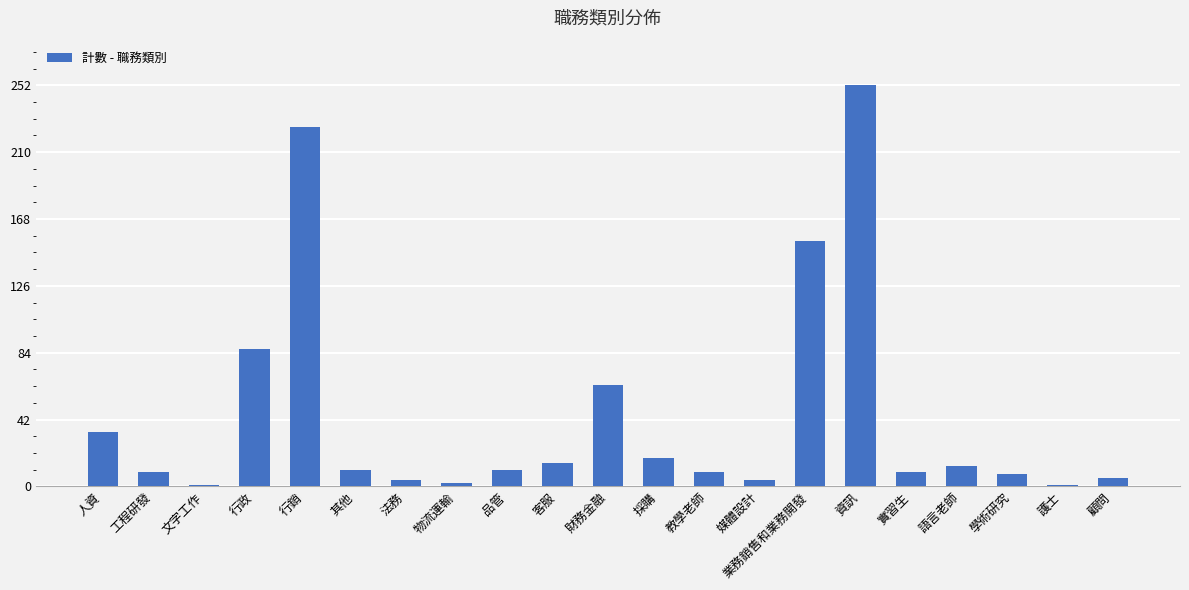

What is the greatest value displayed?

252